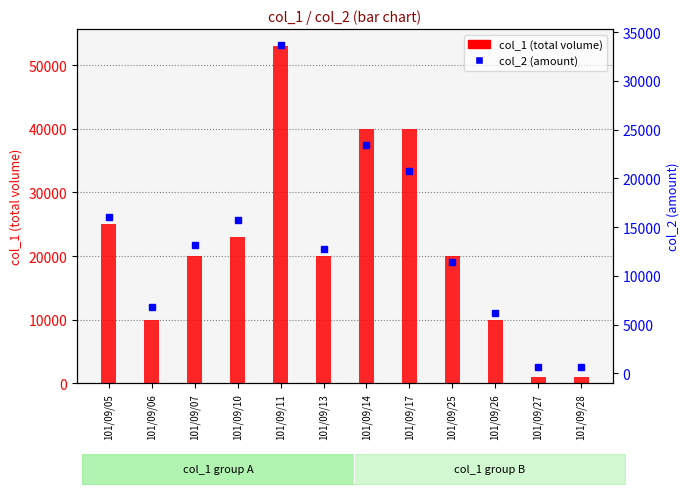

At which category is the sum across all series the highest?

101/09/11